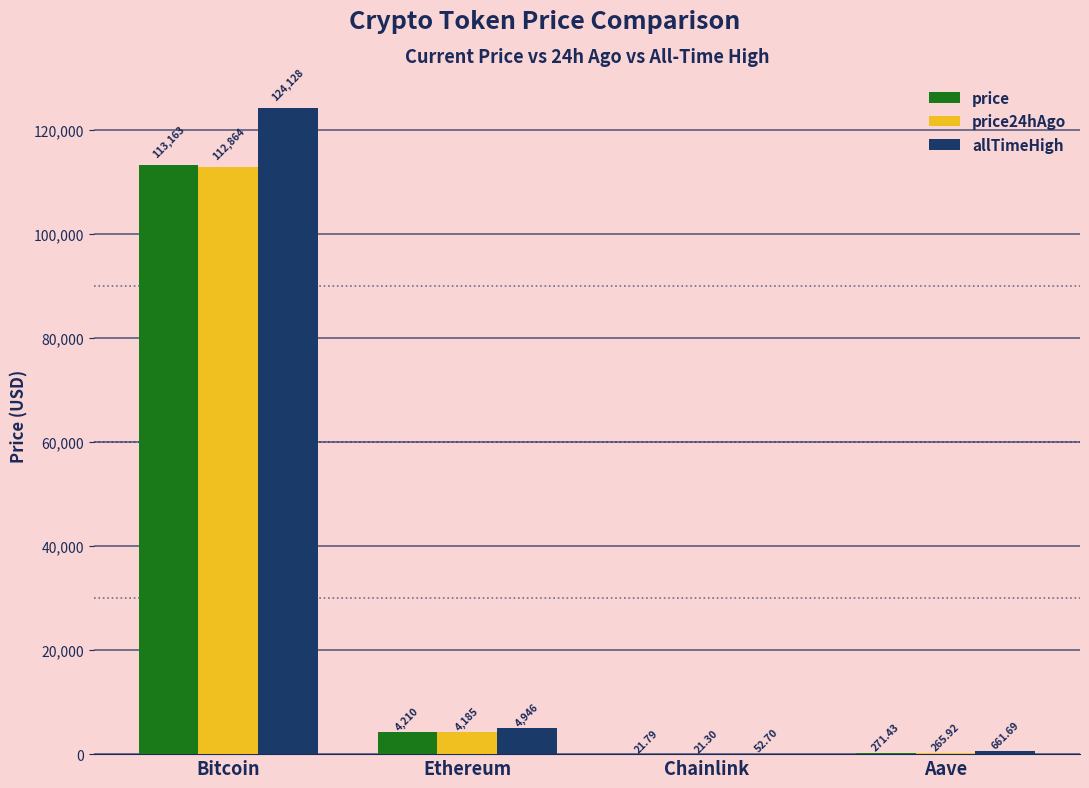

How many distinct data groups are displayed?

3